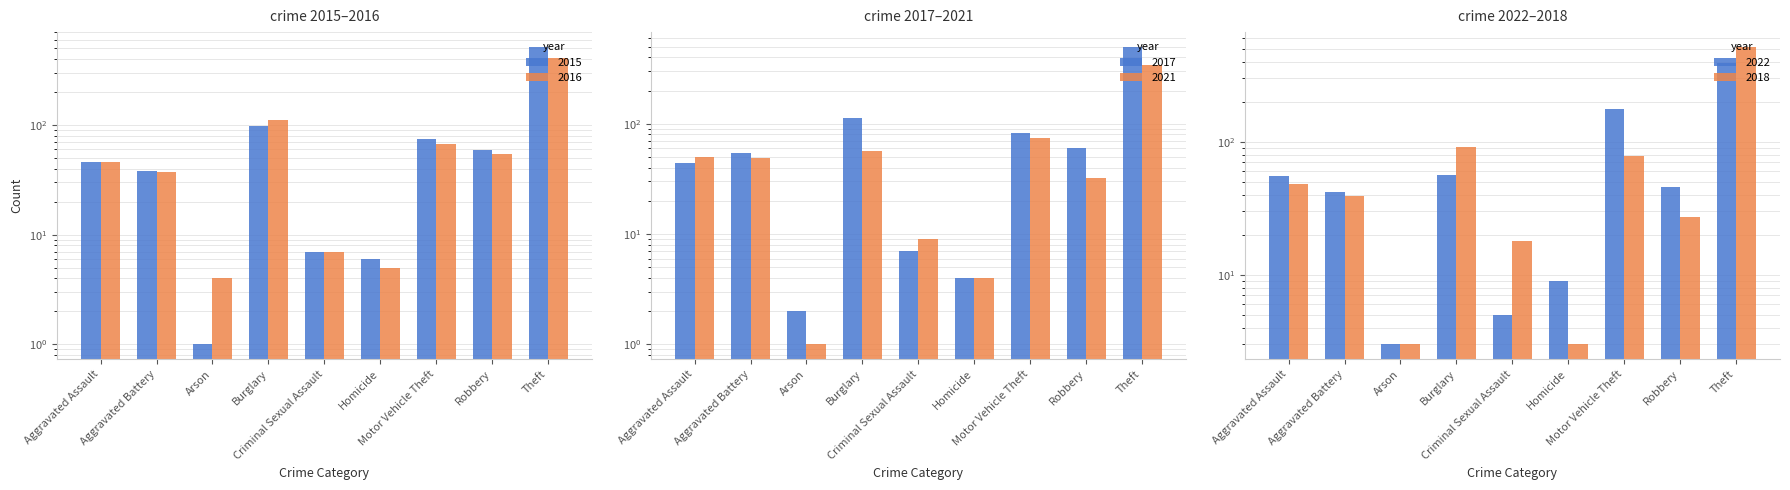

At Aggravated Assault, list the series in order from largest to smallest.

2022, 2021, 2018, 2015, 2016, 2017